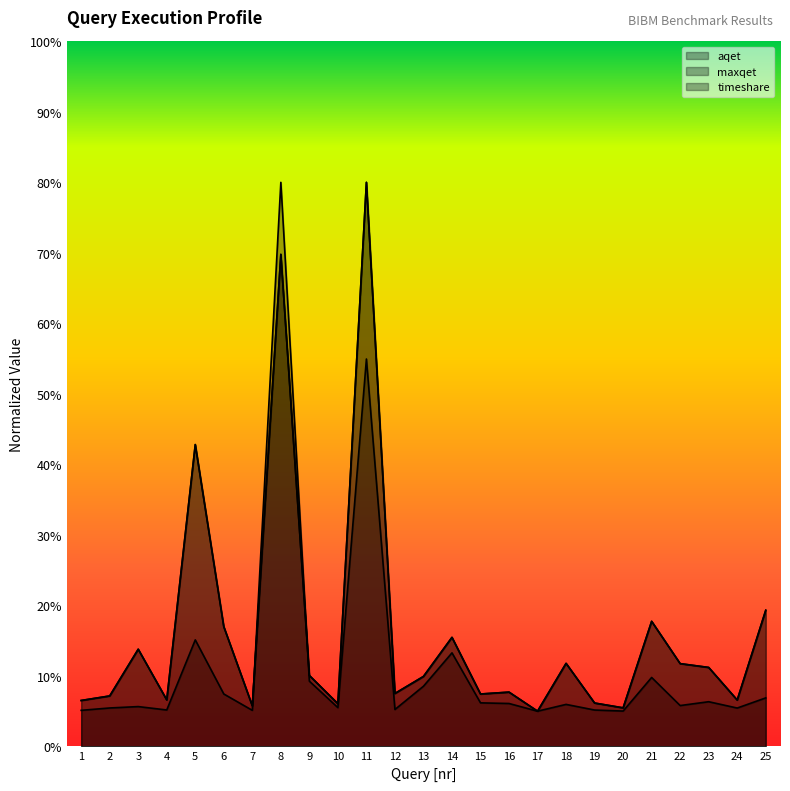

How many intersections are there between timeshare and aqet?

10